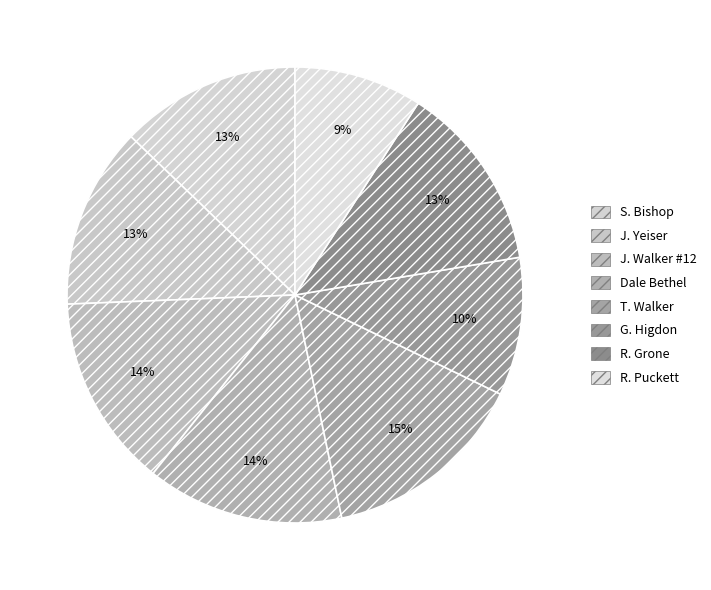

Does S. Bishop account for over 50% of the chart?

No